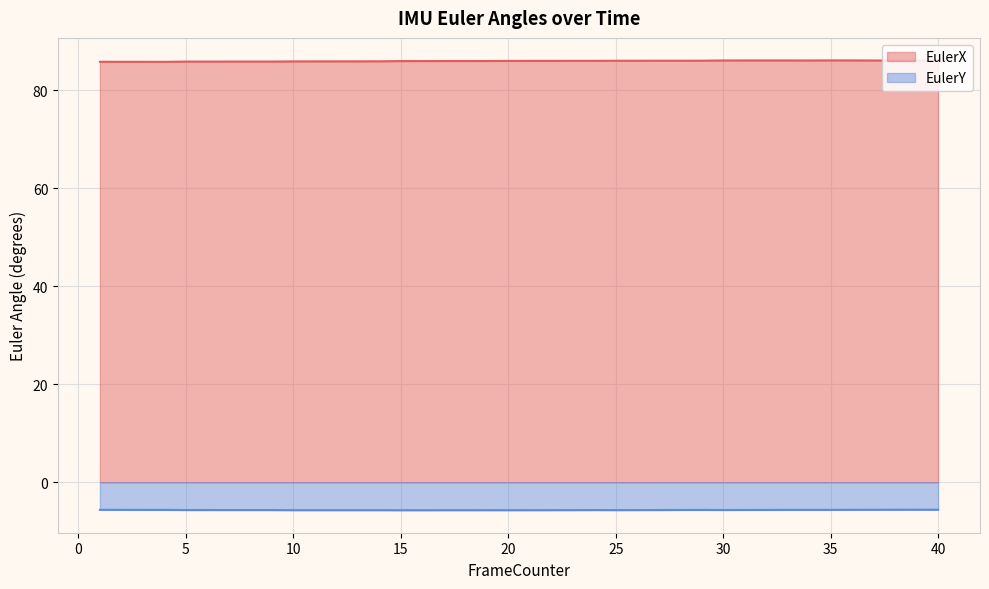

Is the value of EulerX at 14 greater than the value of EulerY at 8?

Yes